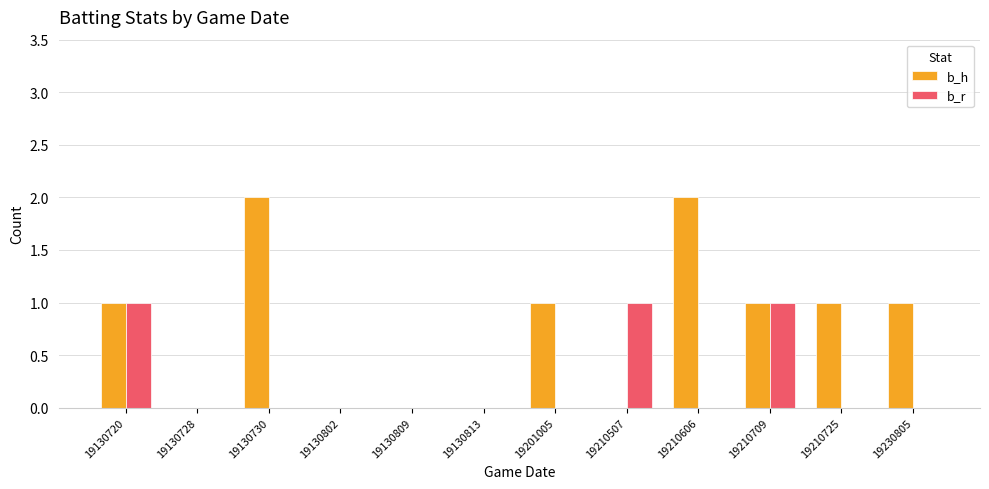

Between 19130730 and 19130813, which series saw the biggest shift?

b_h